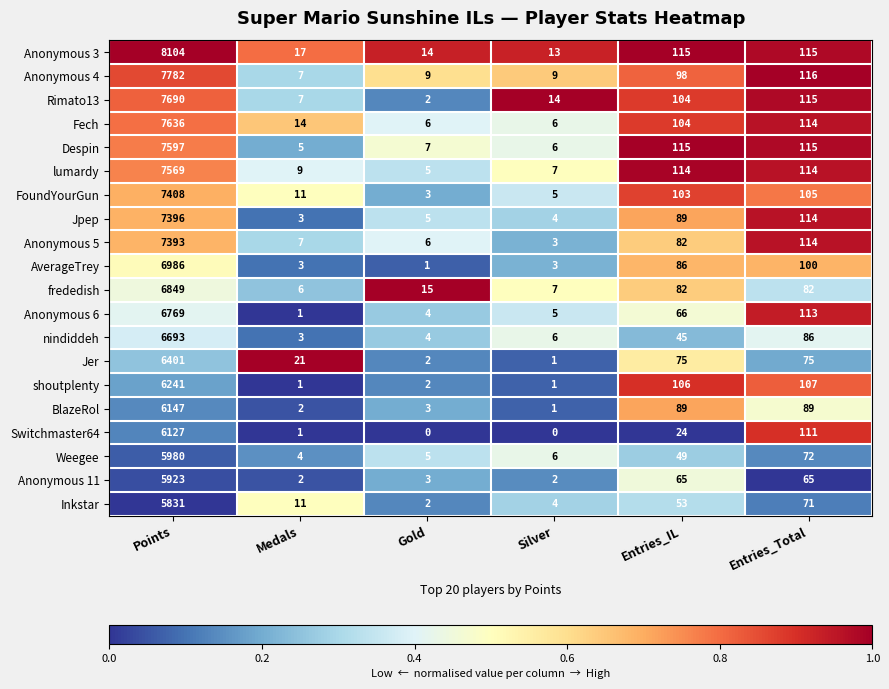

Which category has the lowest value in the frededish series?

Medals